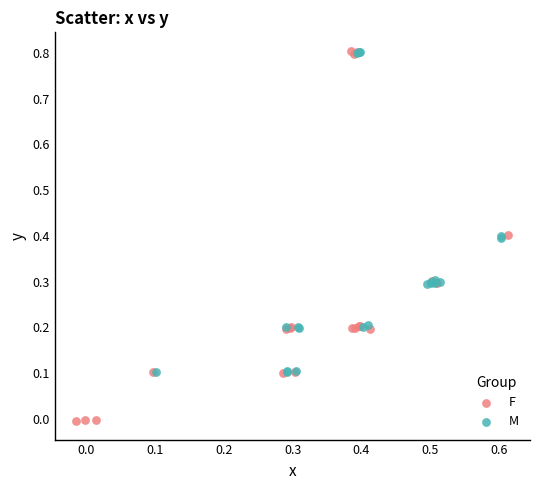

Which series has the largest Y range (max minus min)?

F